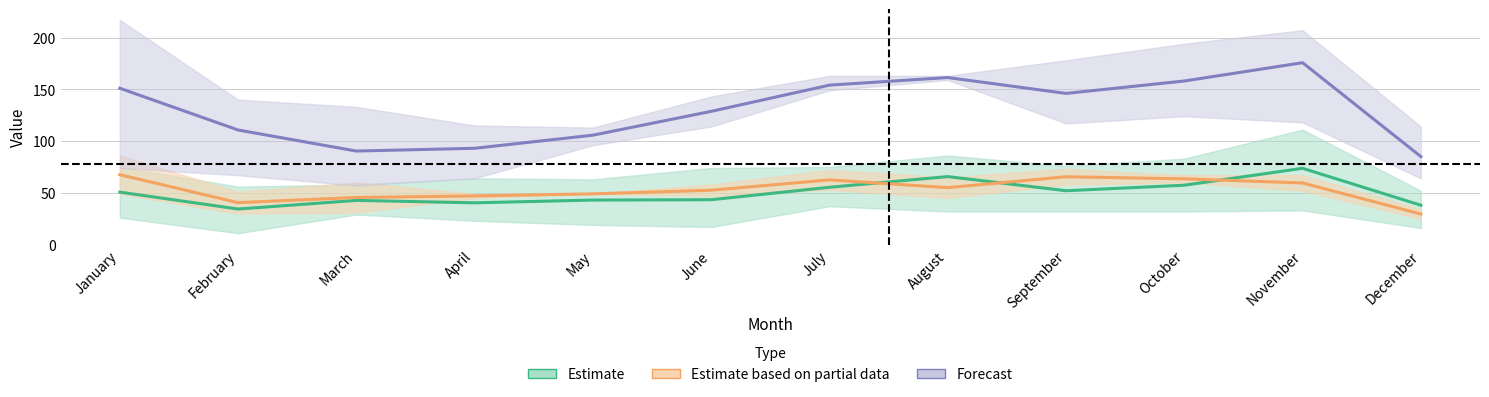

How many values in the Forecast series are below 146?

6